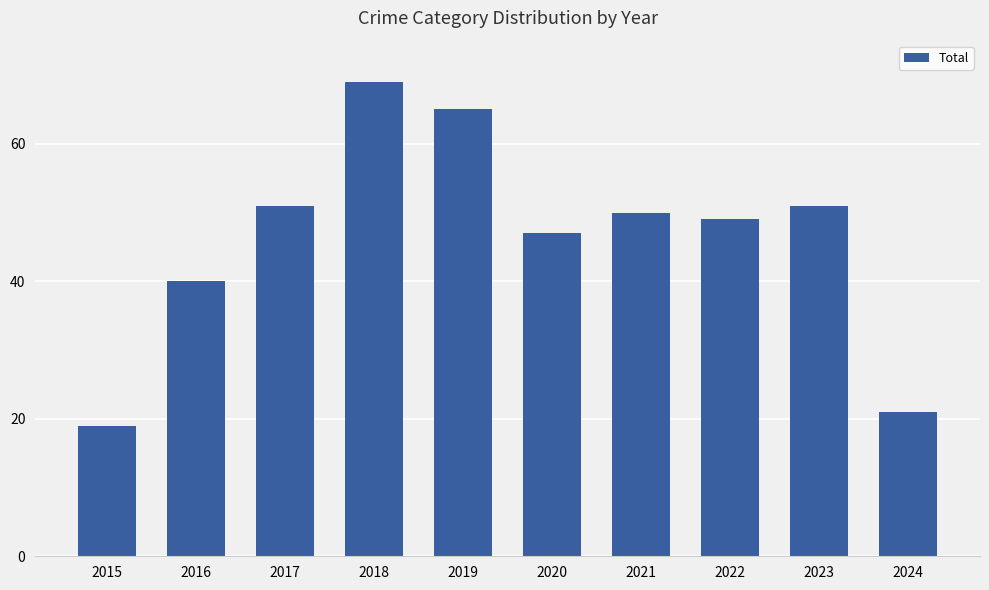

What is the value of the 3rd bar from the left?

51